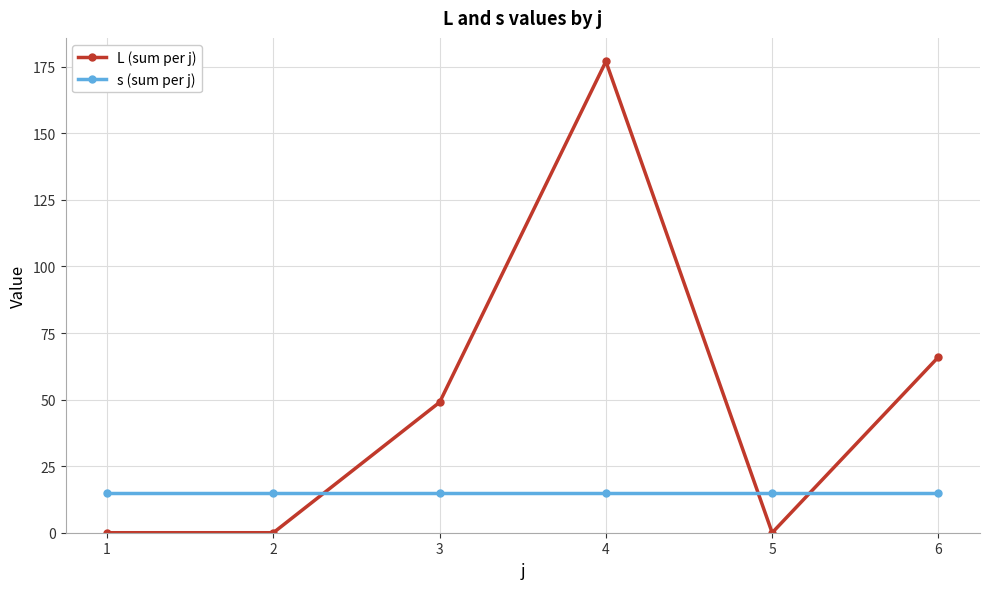

Count the number of data series in this chart.

2